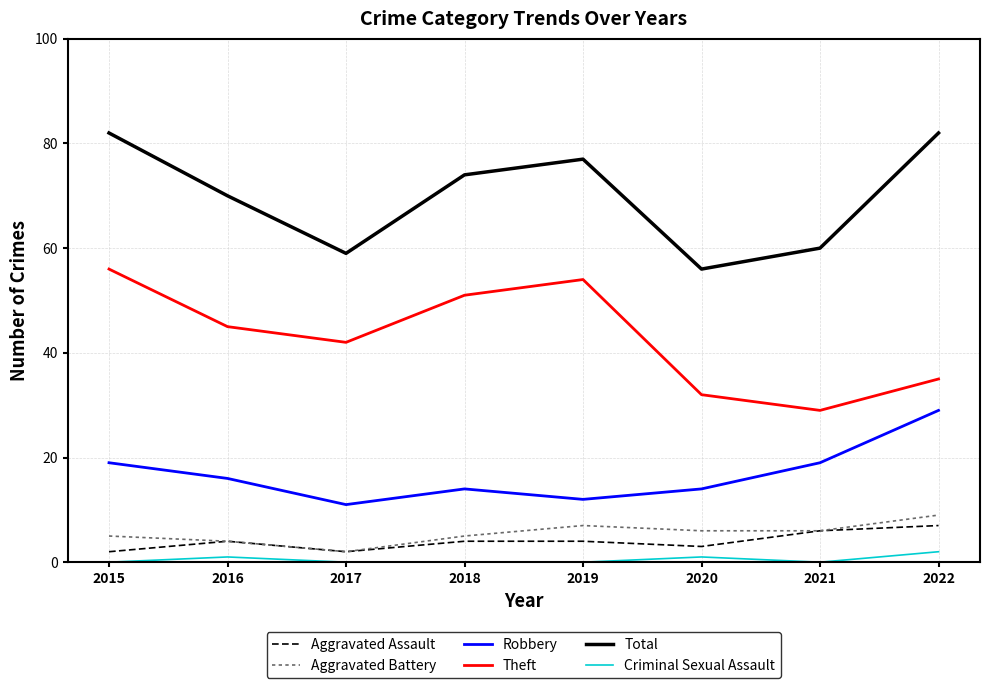

What is the highest value of the Total series?

82